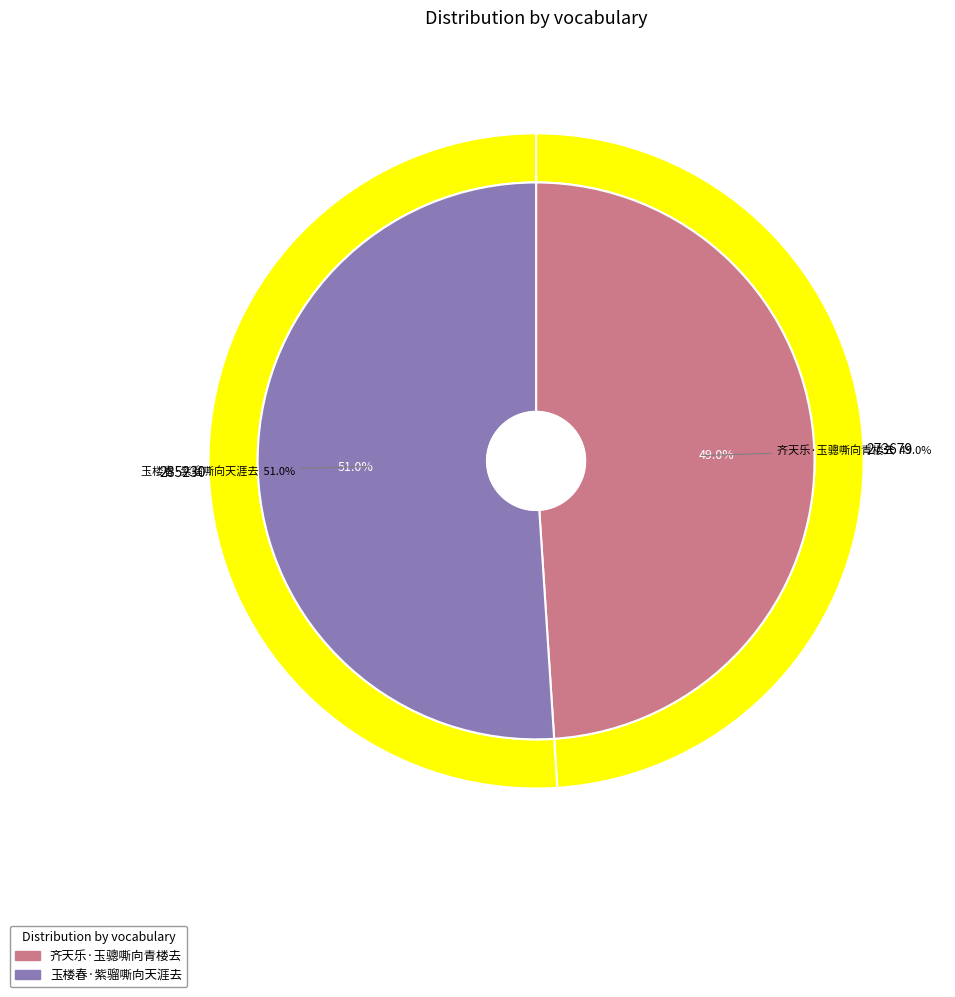

To the nearest percent, what is the difference between the 齐天乐·玉骢嘶向青楼去 and 玉楼春·紫骝嘶向天涯去 slice percentages?

2%